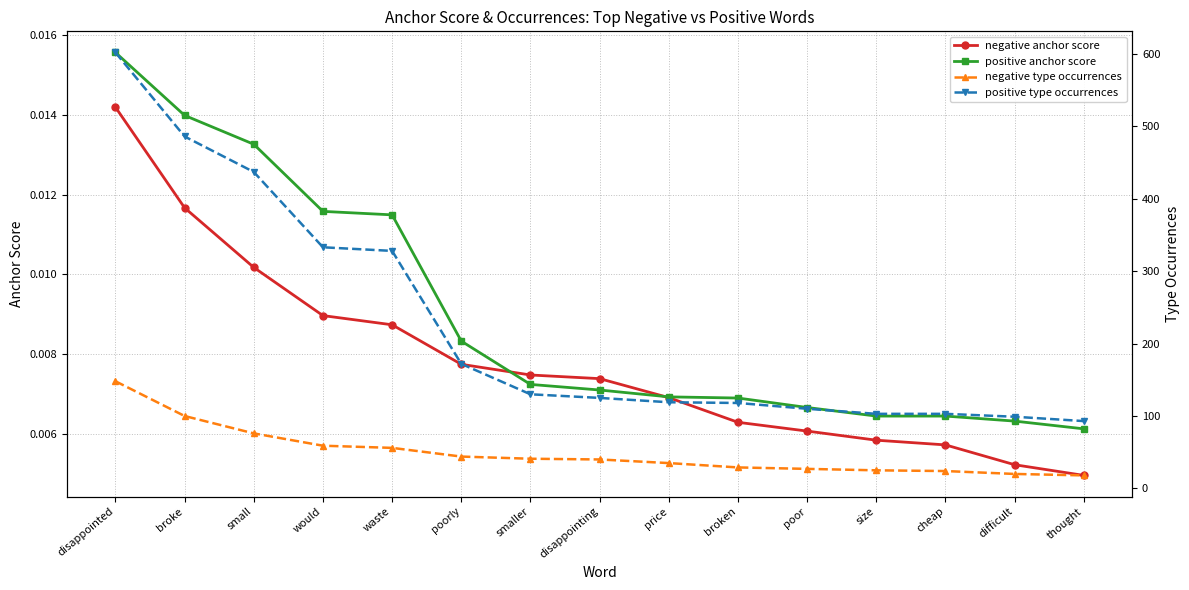

How many intersections are there between negative anchor score and positive anchor score?

2